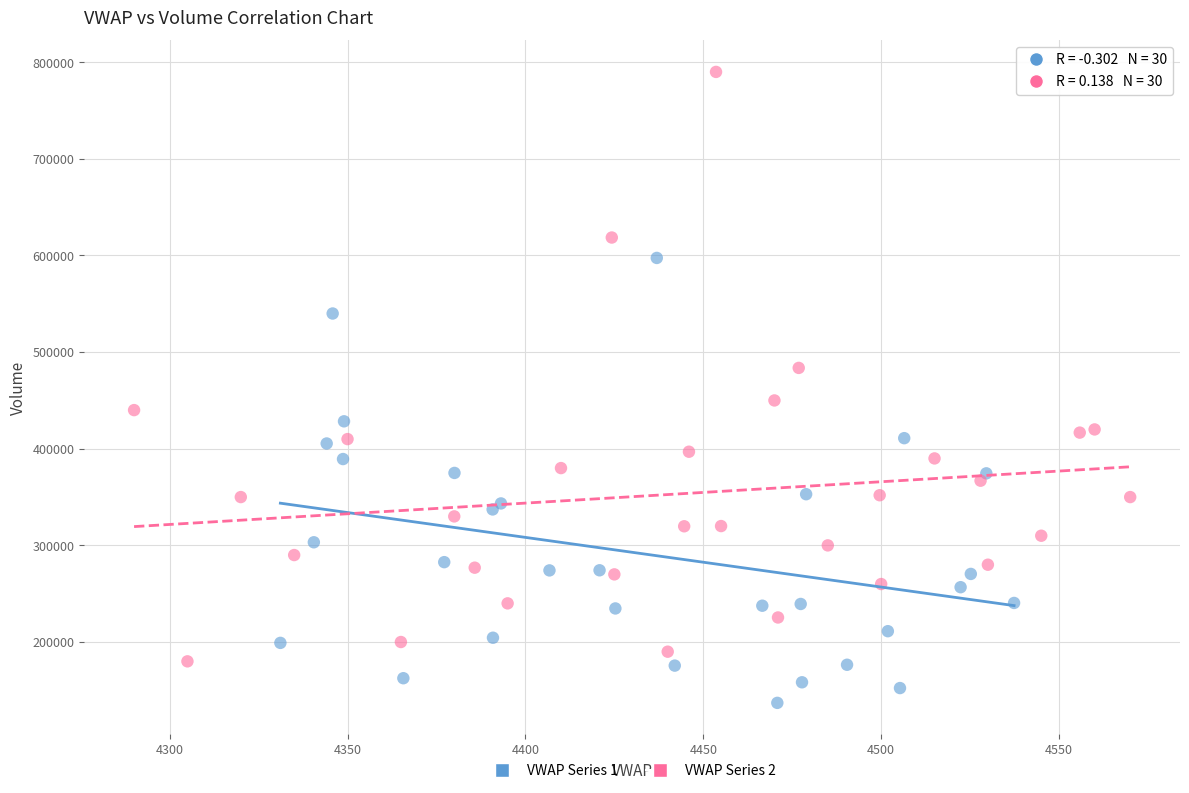

Which series has the widest spread of Y values?

VWAP Series 2